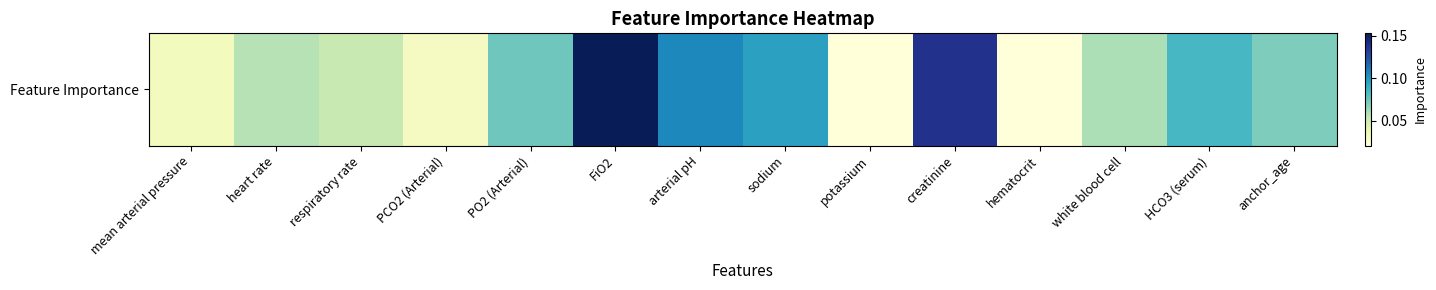

Reading right to left, extract all data points from this chart.

anchor_age=0.1	HCO3 (serum)=0.1	white blood cell=0.1	hematocrit=0.0	creatinine=0.1	potassium=0.0	sodium=0.1	arterial pH=0.1	FiO2=0.2	PO2 (Arterial)=0.1	PCO2 (Arterial)=0.0	respiratory rate=0.1	heart rate=0.1	mean arterial pressure=0.0